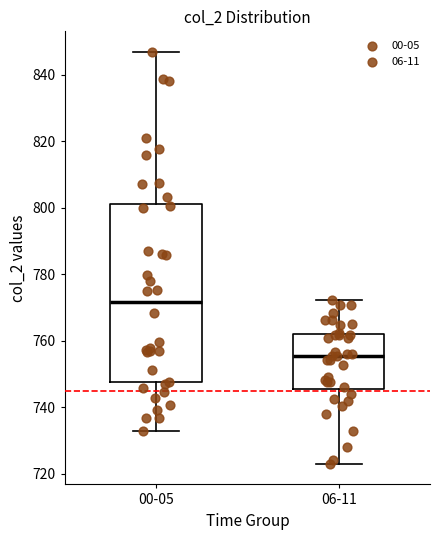

Which box is the tallest, from its lower edge to its upper edge?

00-05